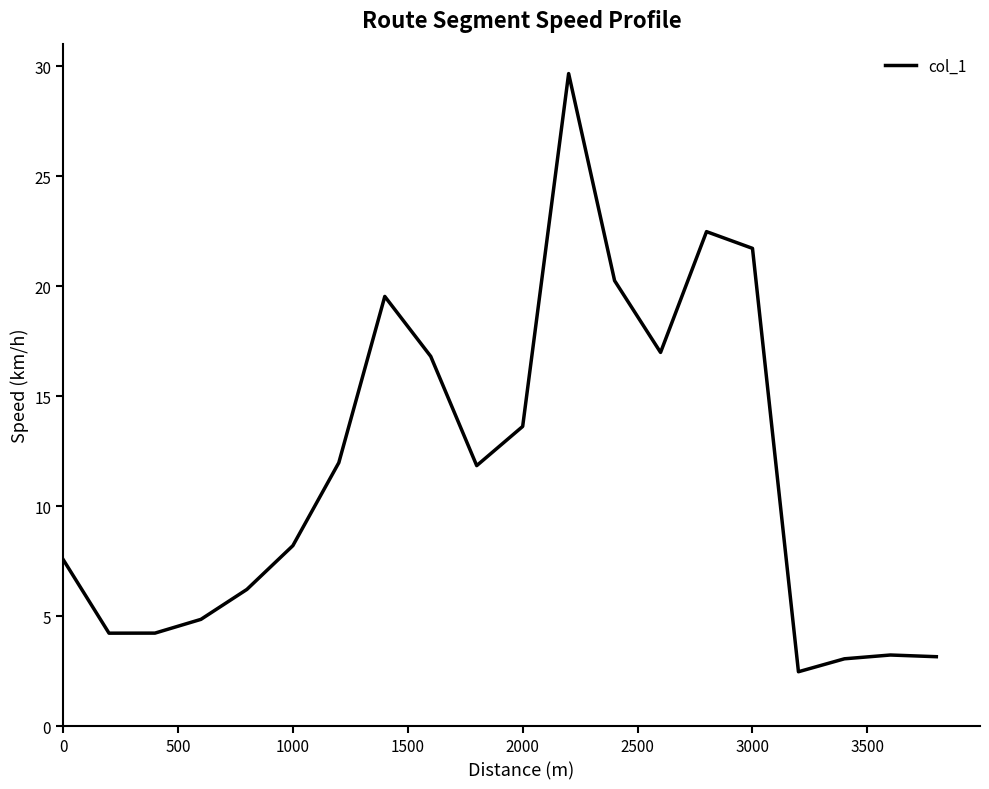

What is the difference between the maximum and minimum values?

27.2